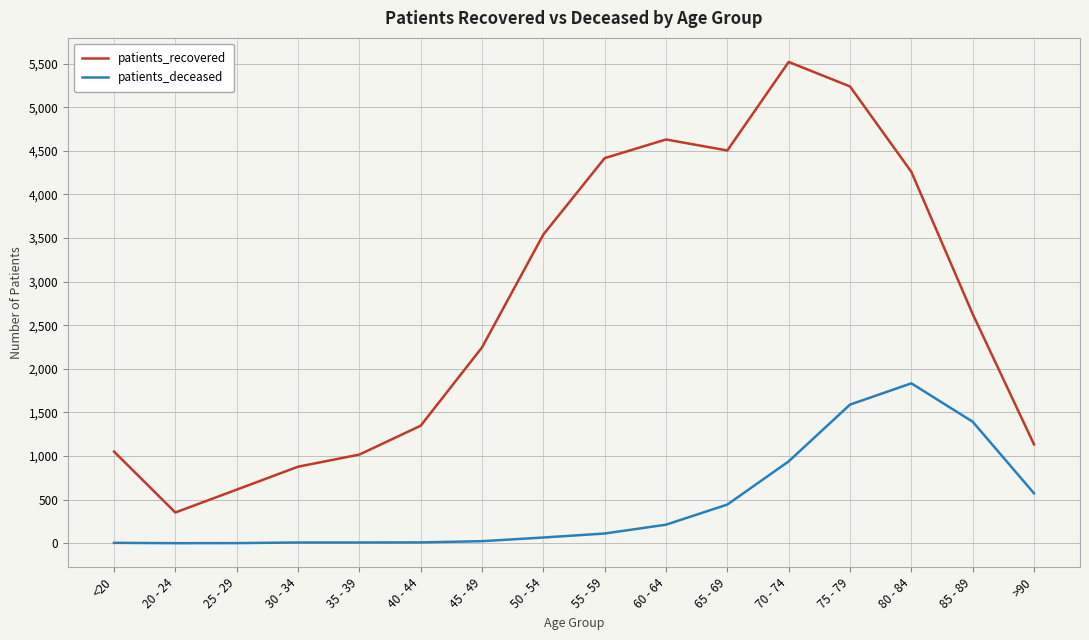

Is it true that patients_deceased equals 2148 at 75 - 79?

False